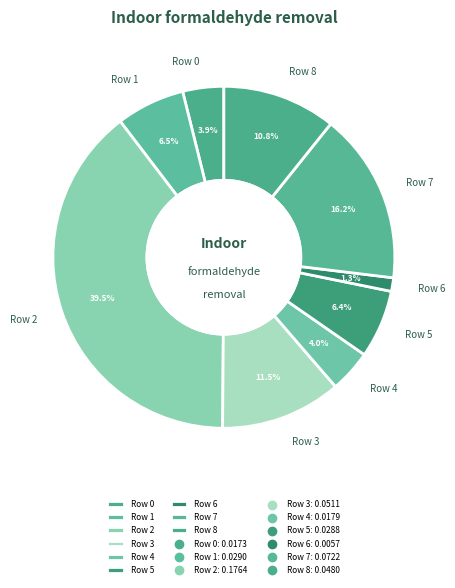

How much of the chart is everything except Row 3?

88.5%